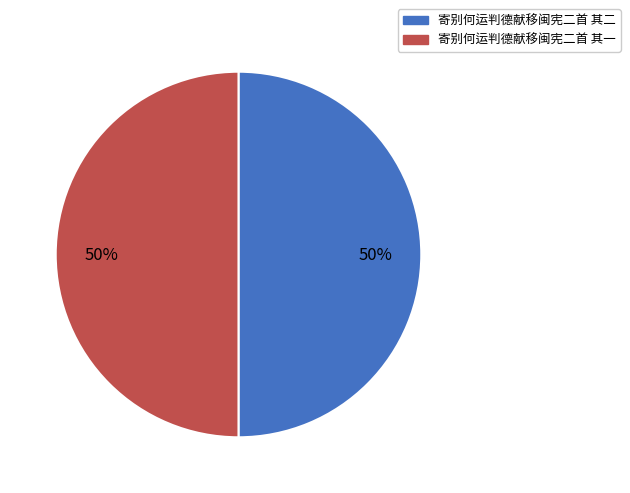

What percentage is the 寄别何运判德献移闽宪二首 其二 slice, to the nearest percent?

50%